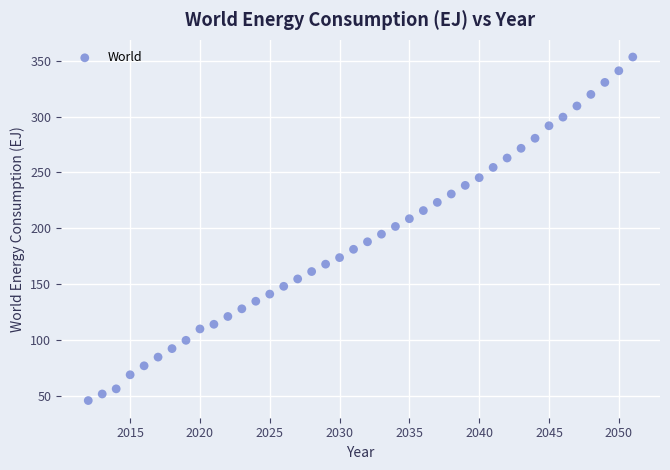

What is the range of X values (max minus min)?

39.0